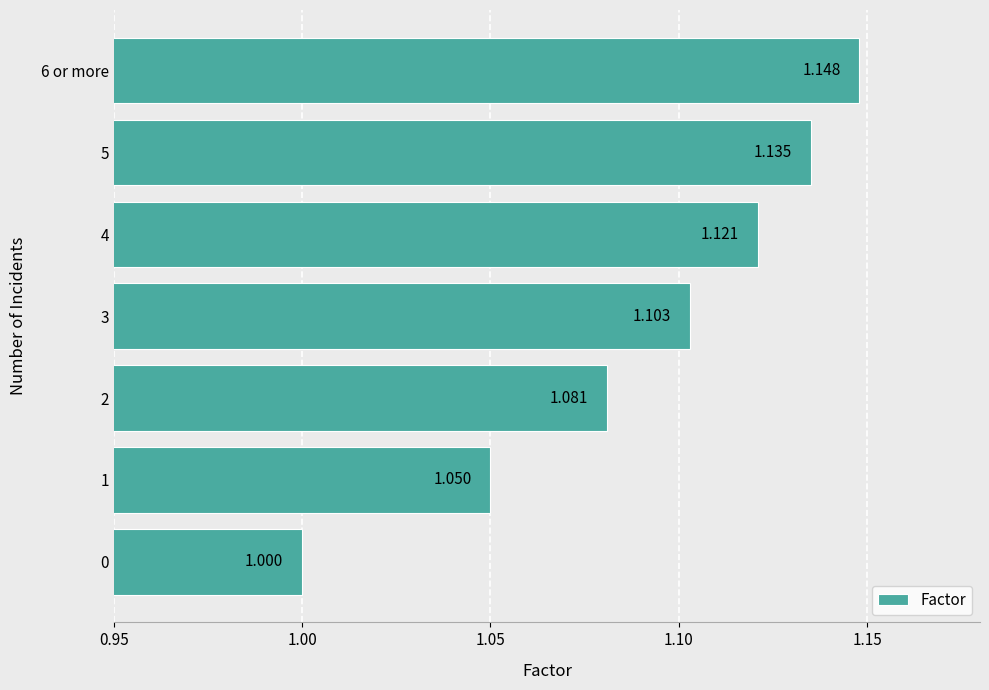

Does the chart contain stacked bars?

No